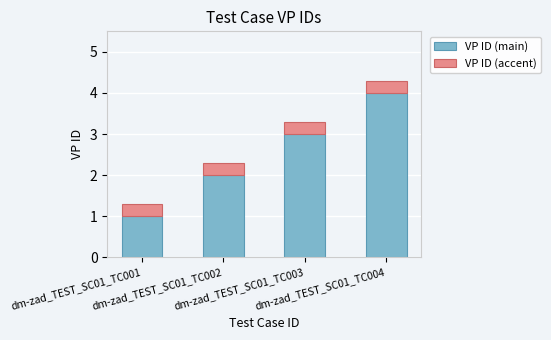

What is the difference between the maximum and second lowest values in the VP ID (main) series?

2.0